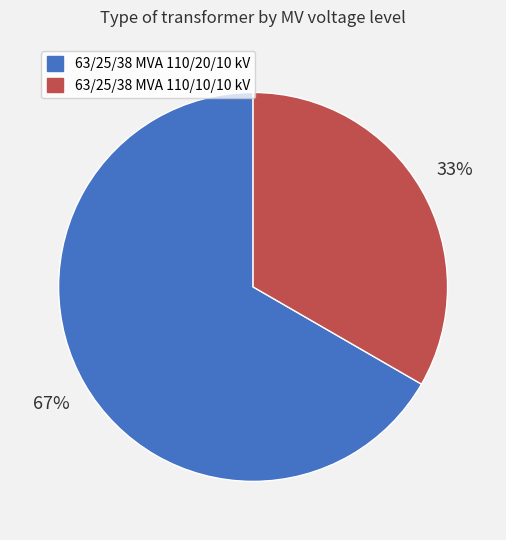

How many segments does this pie chart have?

2